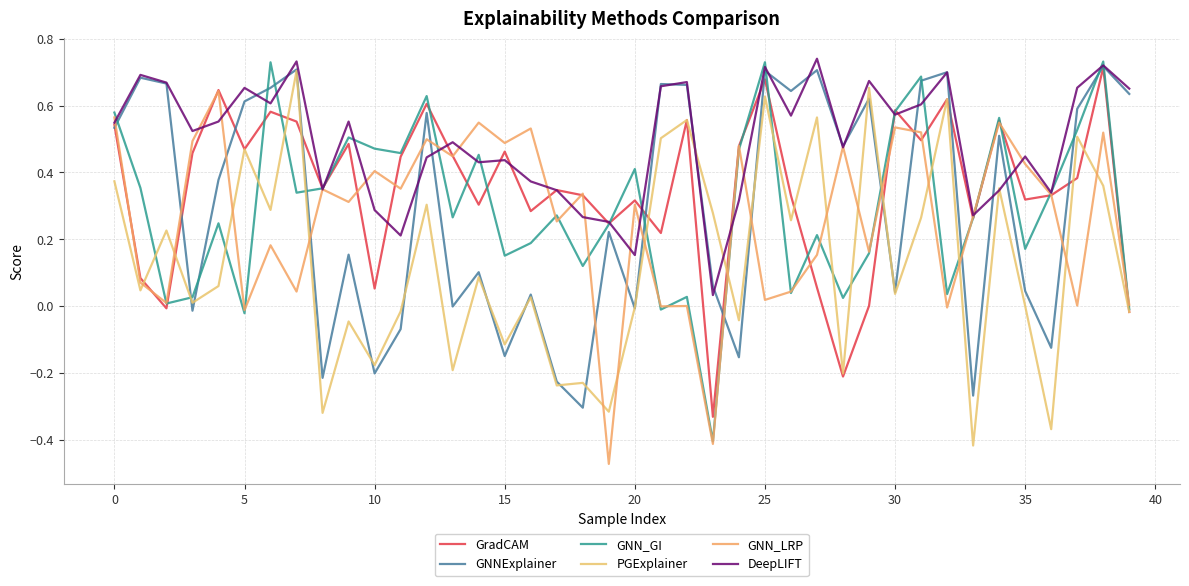

How many lines are shown in the chart?

6